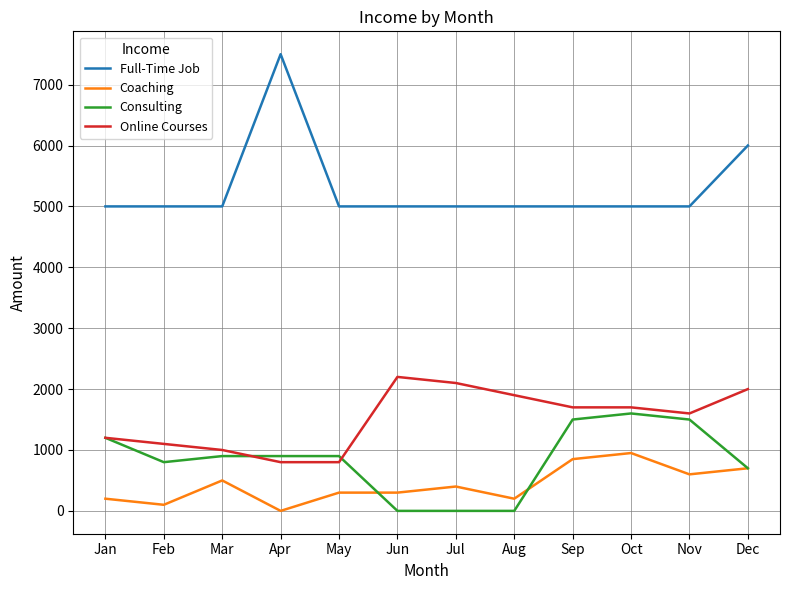

What value does the Online Courses series have at Dec, to the nearest 10?

2000